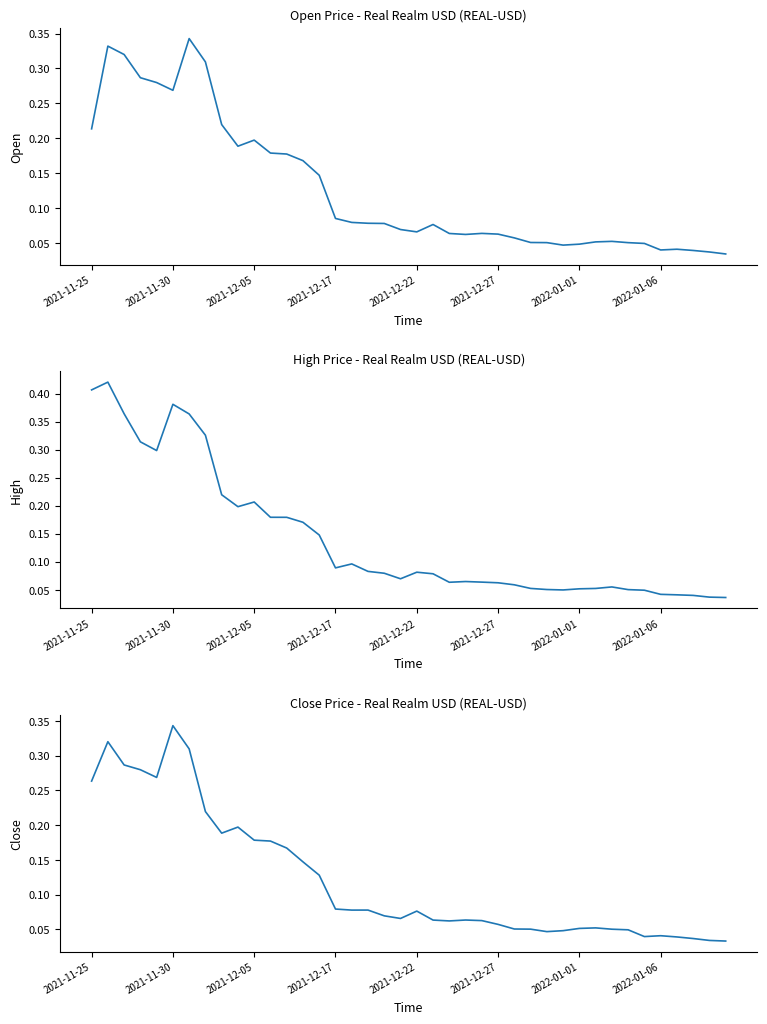

True or false: Open has a value of 0.1 at 28.

False